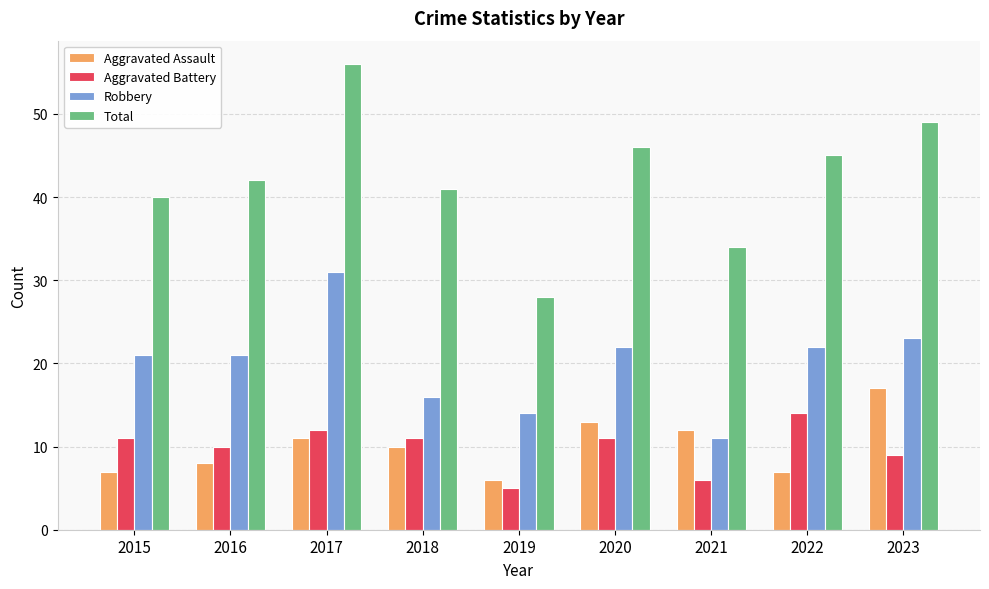

What is the difference between the maximum and minimum values in the Aggravated Assault series?

11